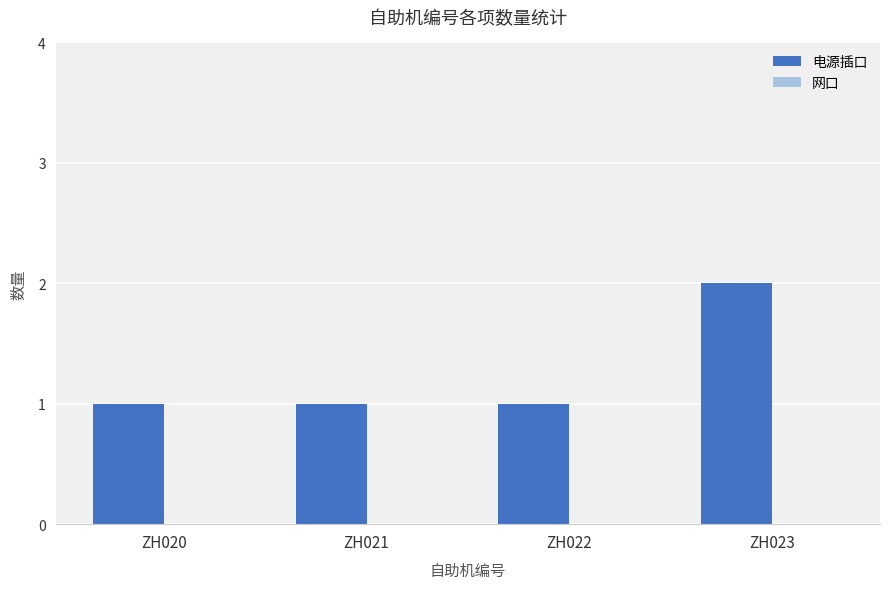

Reading left to right, what are all the values shown in this chart?

ZH020=1	ZH021=1	ZH022=1	ZH023=2